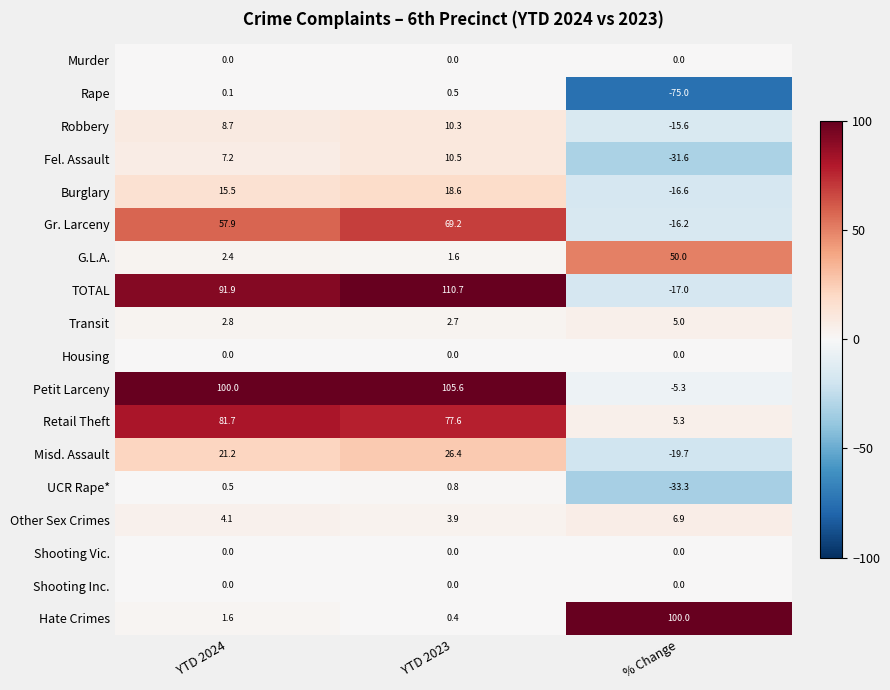

What value does the UCR Rape* series have at YTD 2024?

0.5